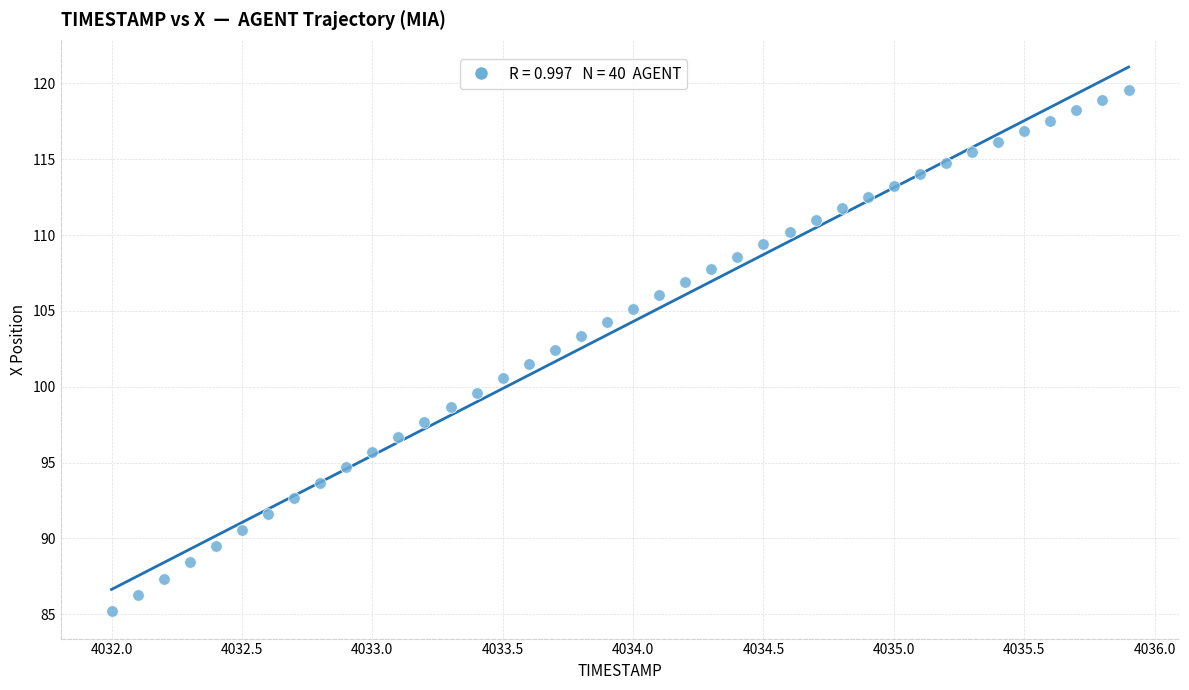

What is the range of Y values (max minus min)?

34.4